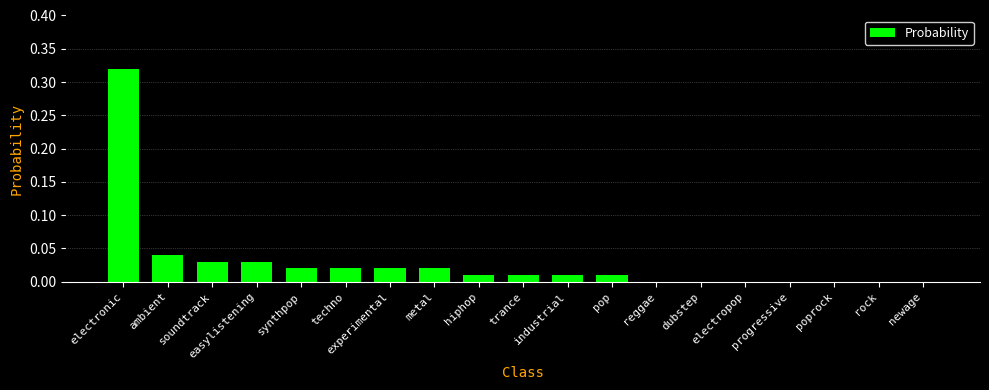

Which category has the highest value across all series?

electronic